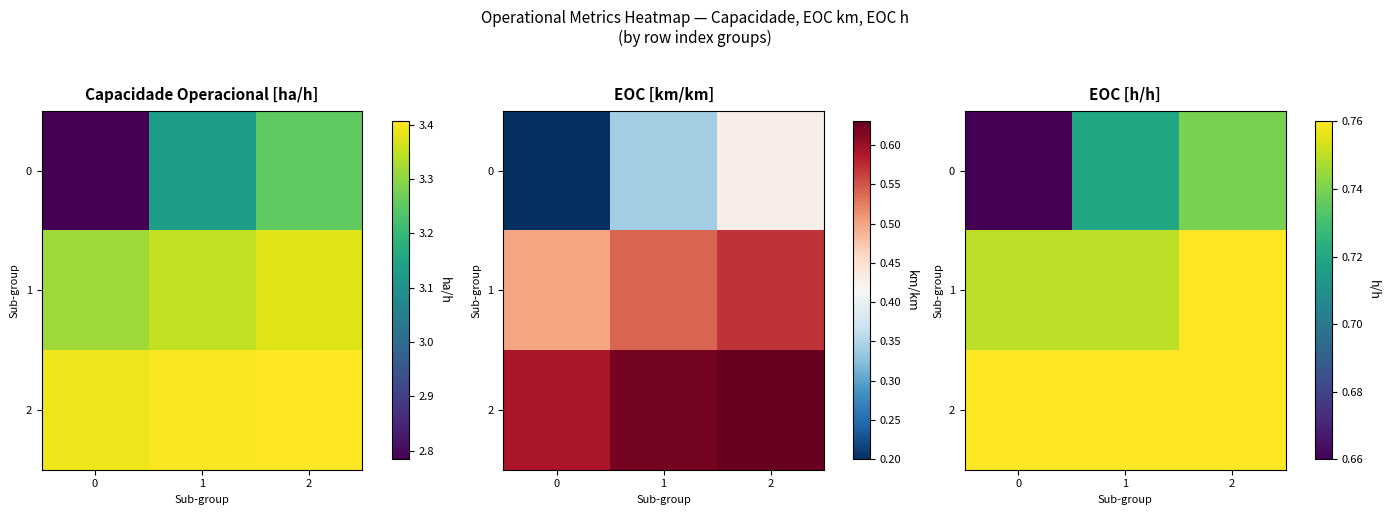

At which category is the sum across all series the highest?

2